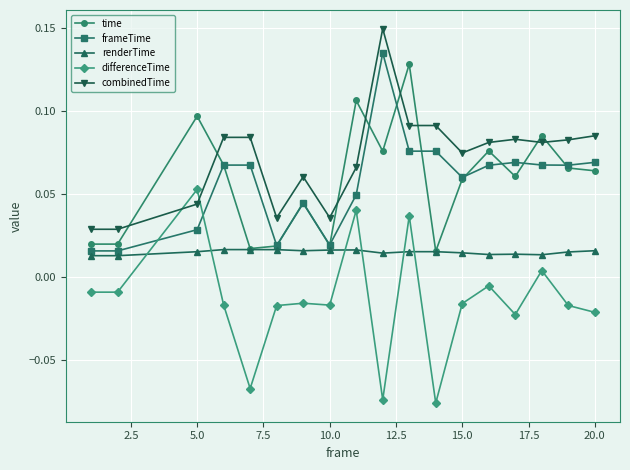

True or false: differenceTime and time intersect in this chart.

False